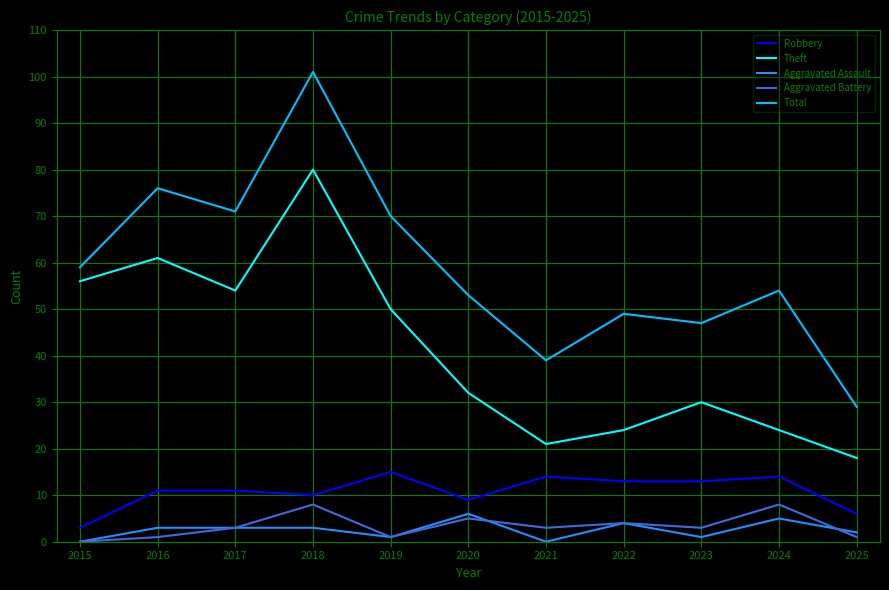

Does the chart display data point markers on the line(s)?

No